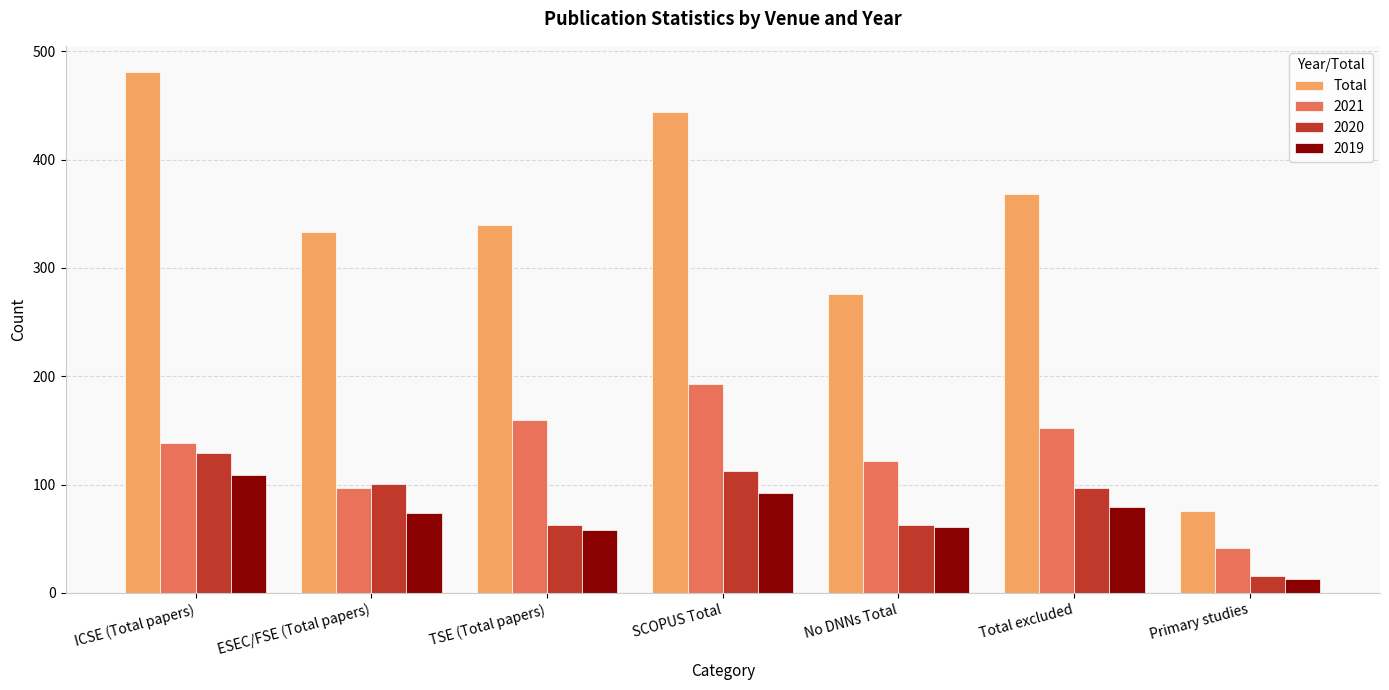

How many distinct data groups are displayed?

4